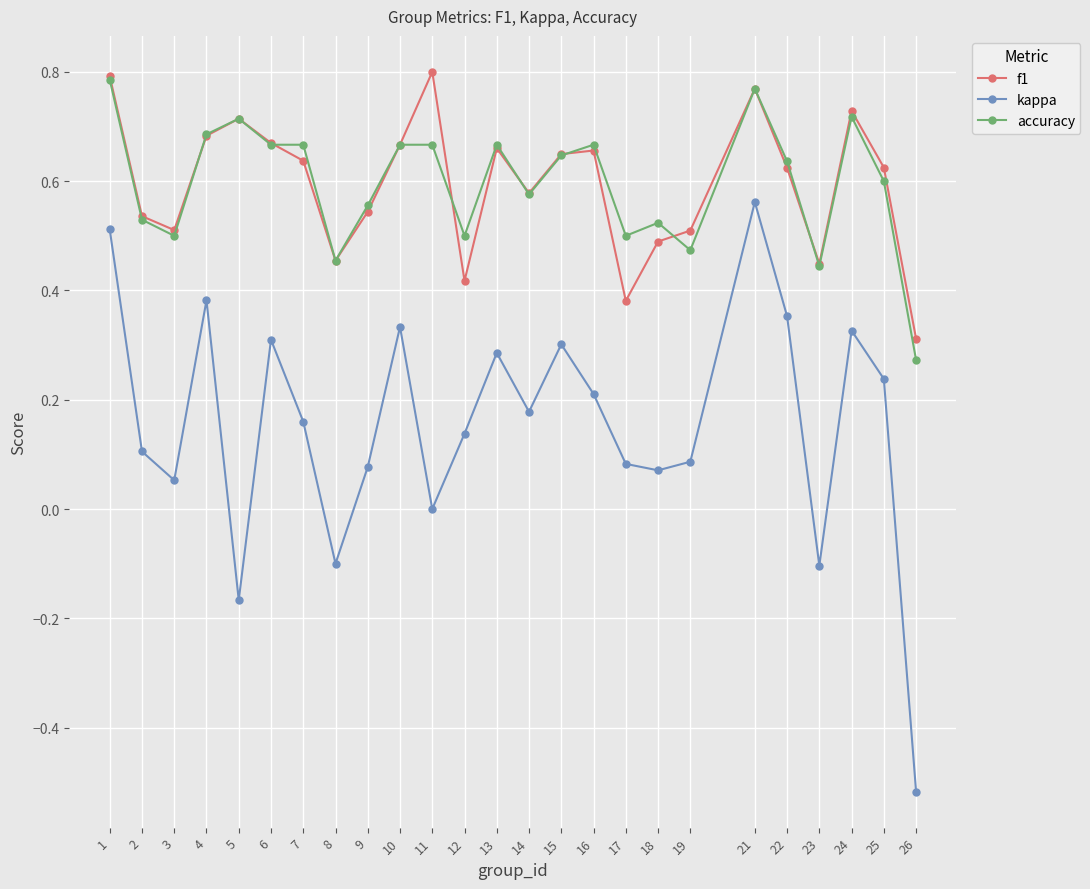

How many accuracy values are between 0 and 1?

25